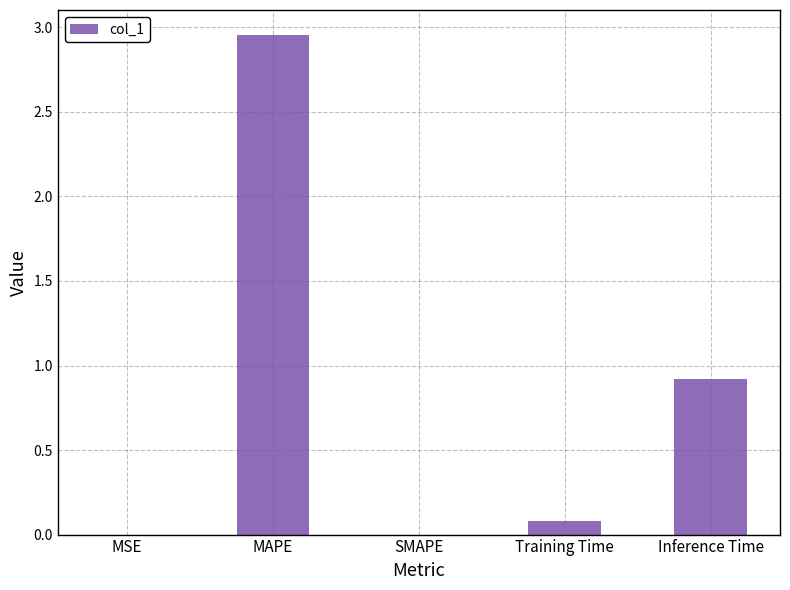

Is it true that the value at SMAPE is 1.2?

False